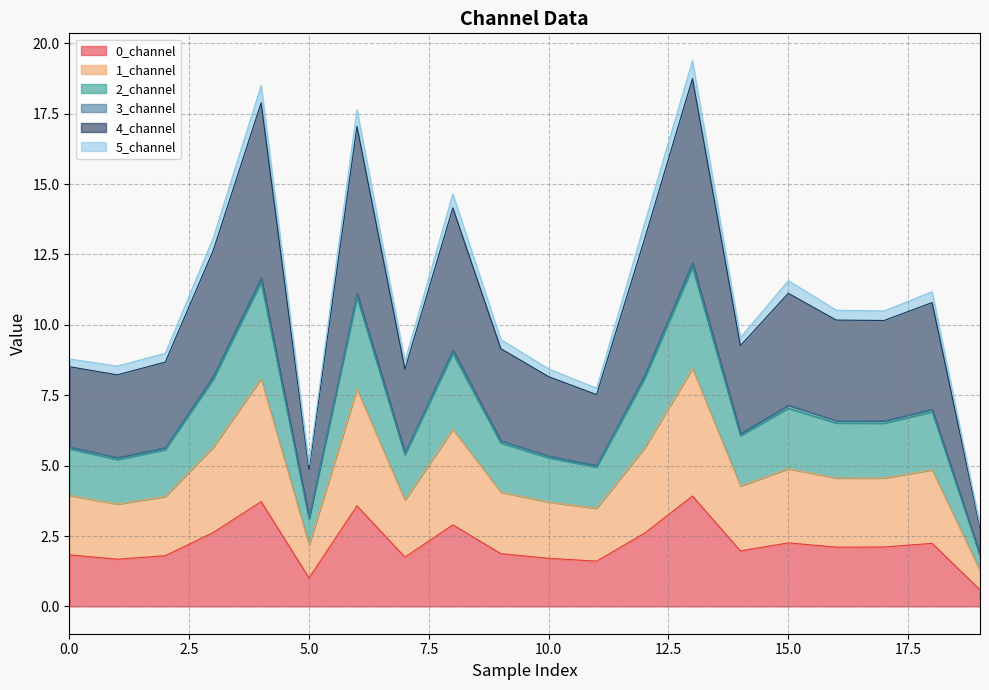

True or false: 1_channel has more than 1 interior local peaks.

True